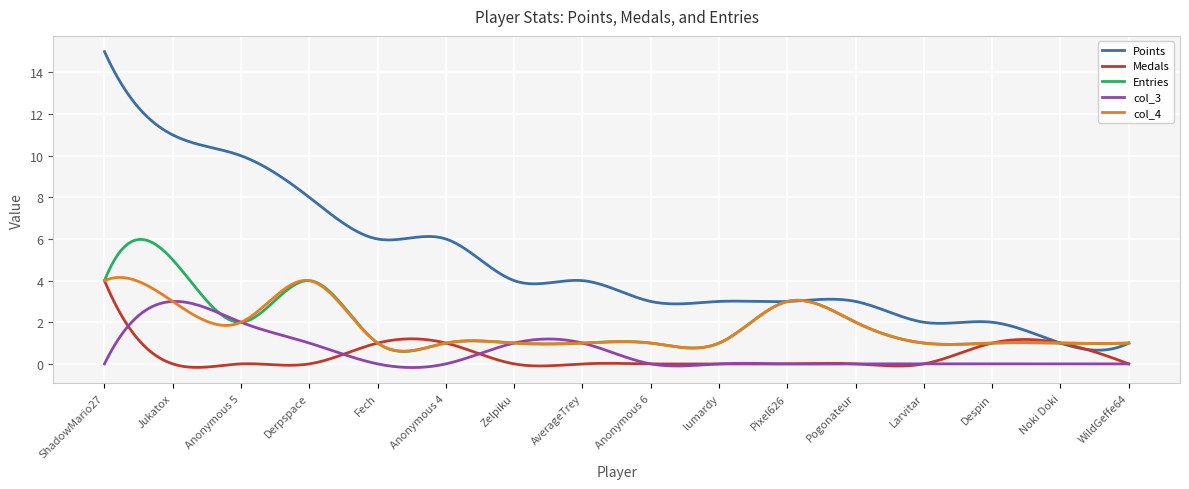

Which series has the largest range (max minus min)?

Points